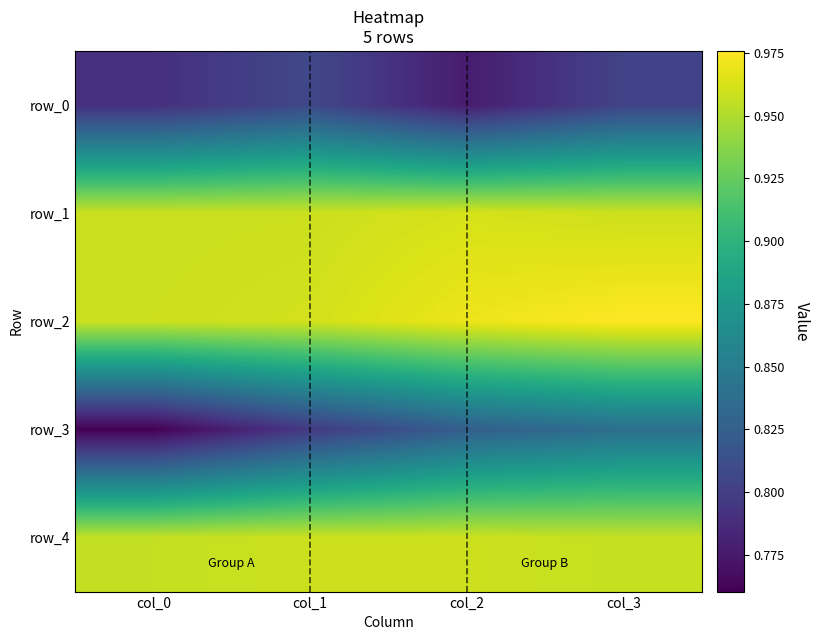

Between col_1 and col_0, which is larger?

col_1